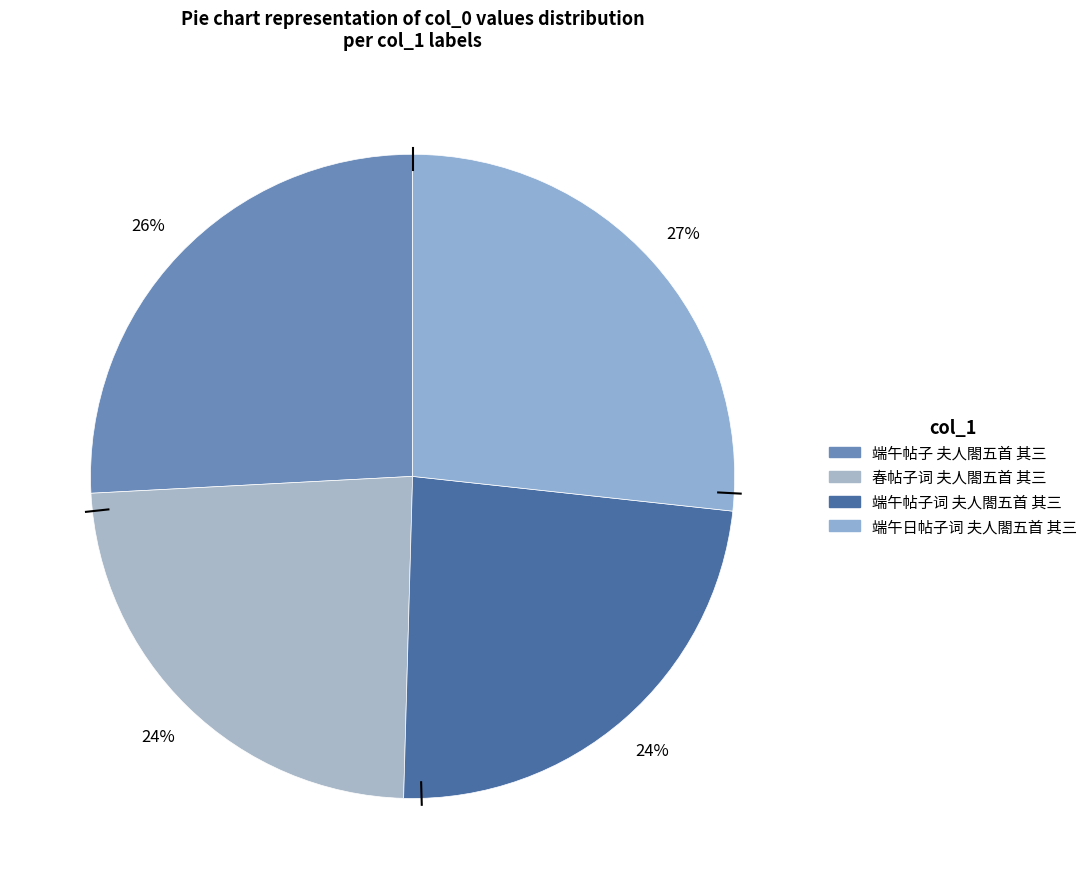

What is the total percentage of 春帖子词 夫人閤五首 其三 and 端午帖子词 夫人閤五首 其三?

47.4%